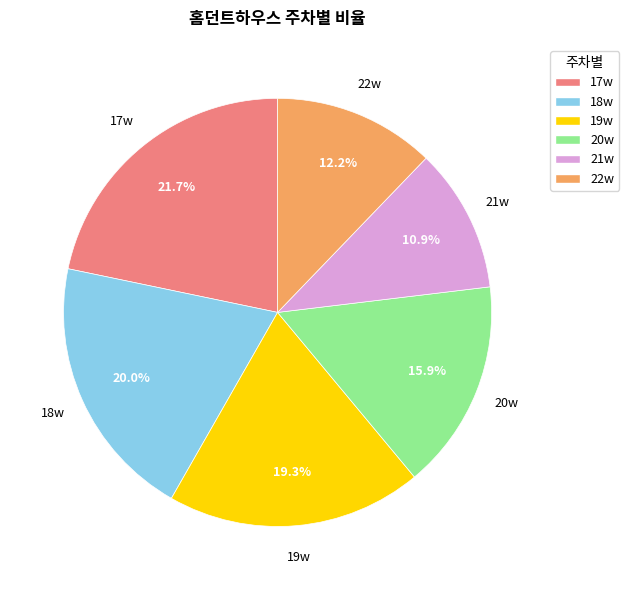

Does 22w represent more than half of the total?

No